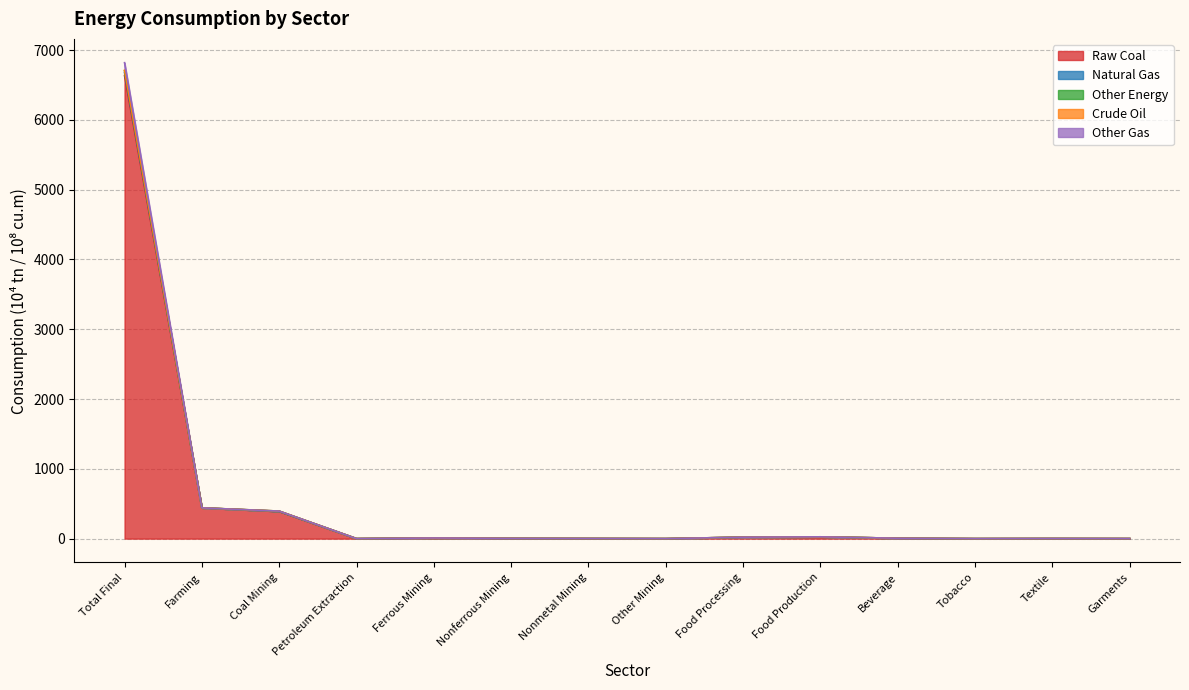

Where does the Other Energy series first go above 5?

Total Final